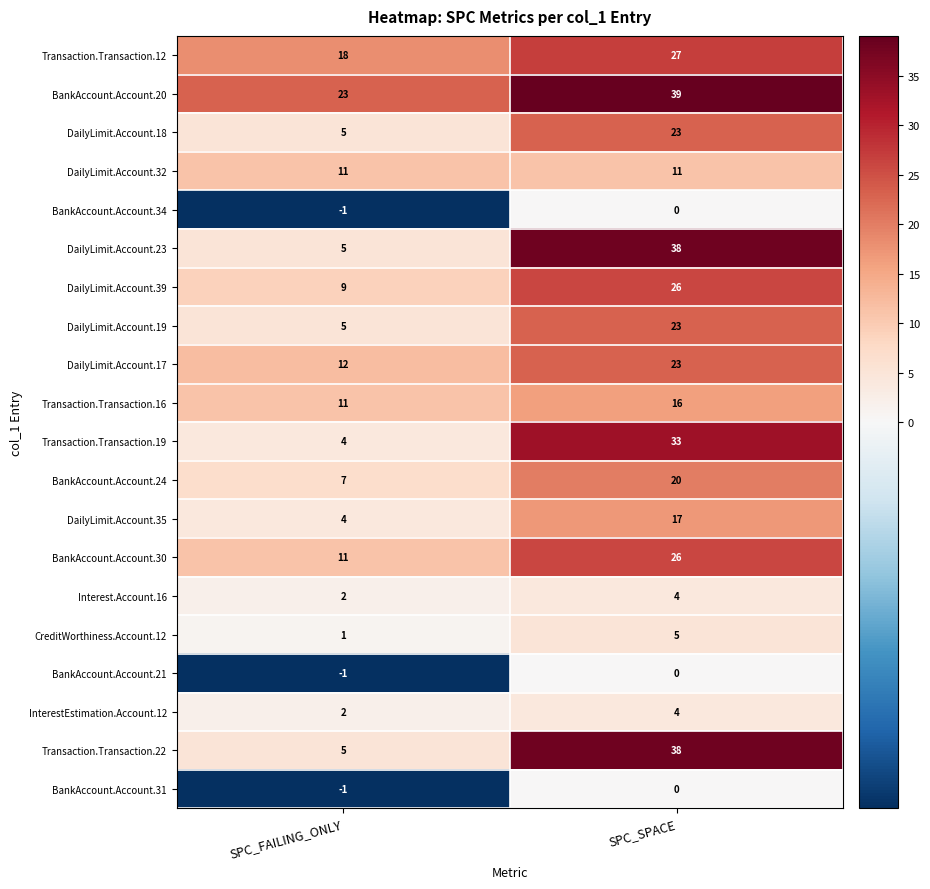

True or false: BankAccount.Account.21 has a value of 0 at SPC_SPACE.

True